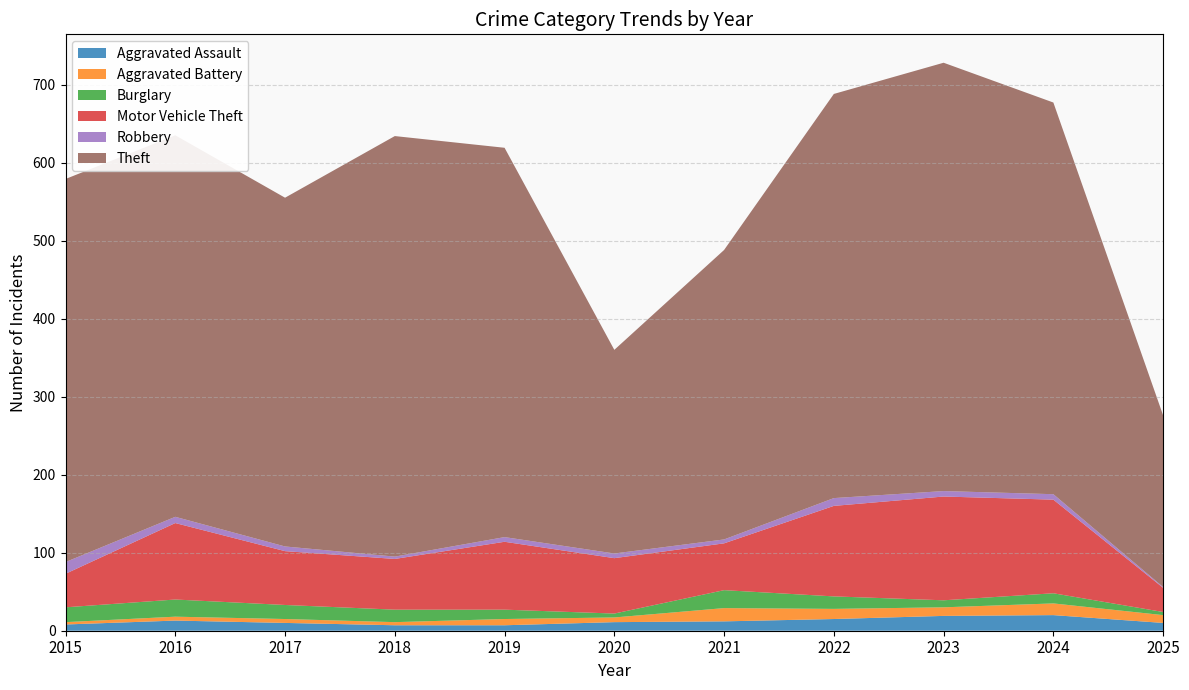

Reading left to right, transcribe all the data shown in this chart.

Aggravated Assault: 8	13	10	7	7	11	12	15	19	20	10
Aggravated Battery: 3	5	5	4	8	6	17	13	11	15	10
Burglary: 19	22	18	16	12	5	23	16	9	13	4
Motor Vehicle Theft: 43	98	69	65	87	71	60	116	133	120	31
Robbery: 15	8	6	3	6	6	5	10	7	7	1
Theft: 491	489	447	539	499	261	371	518	549	502	220